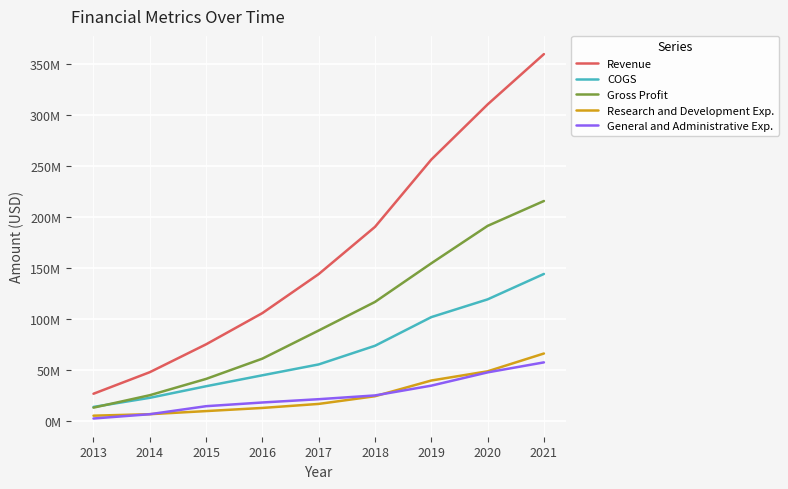

Does the chart have visible grid lines?

Yes